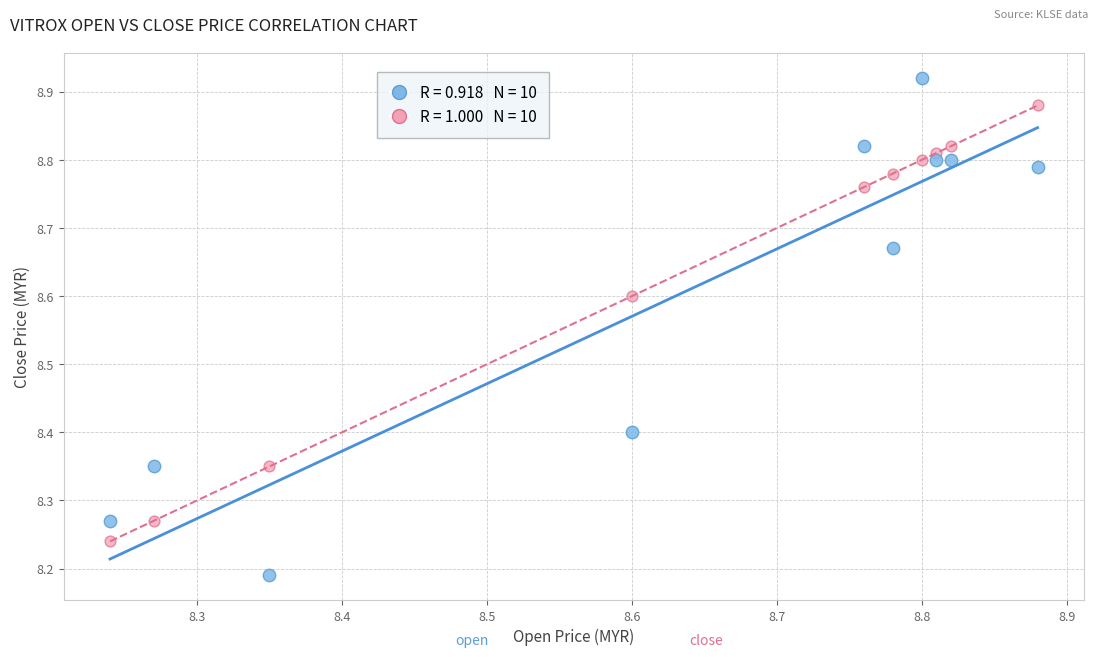

Across all data points, what is the range of X values (max minus min)?

0.6